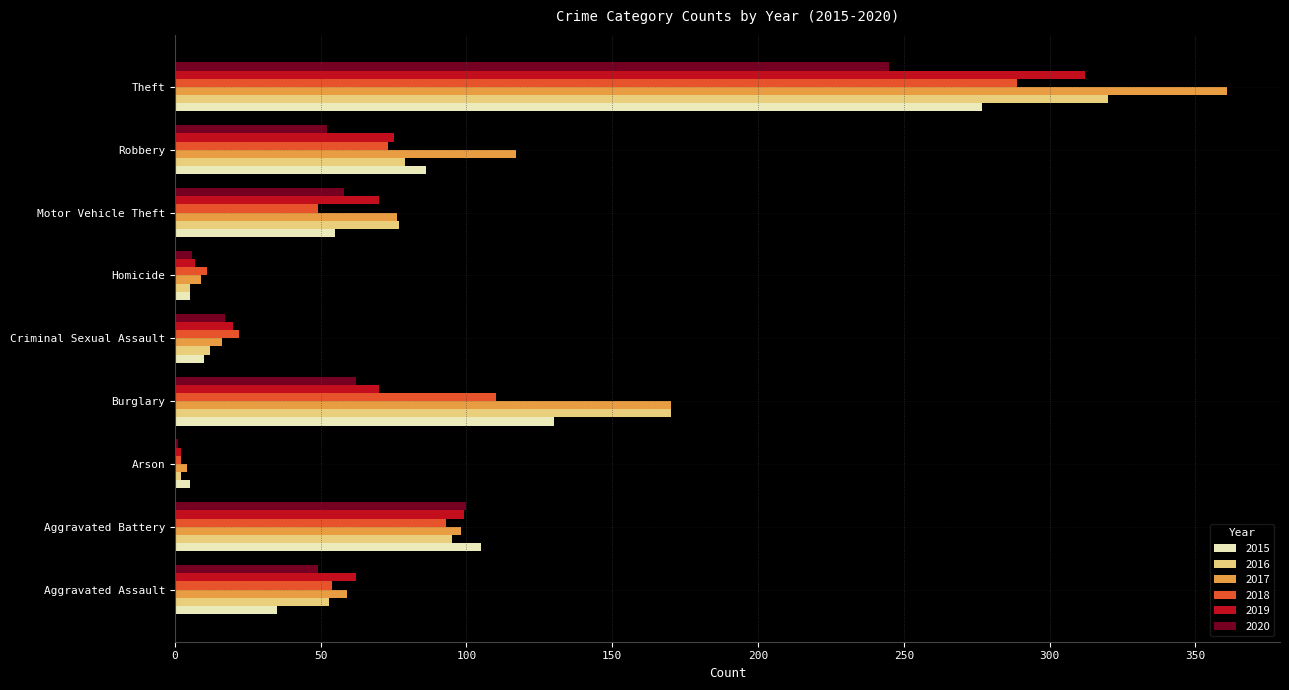

Is it true that 2016 equals 95 at Aggravated Battery?

True